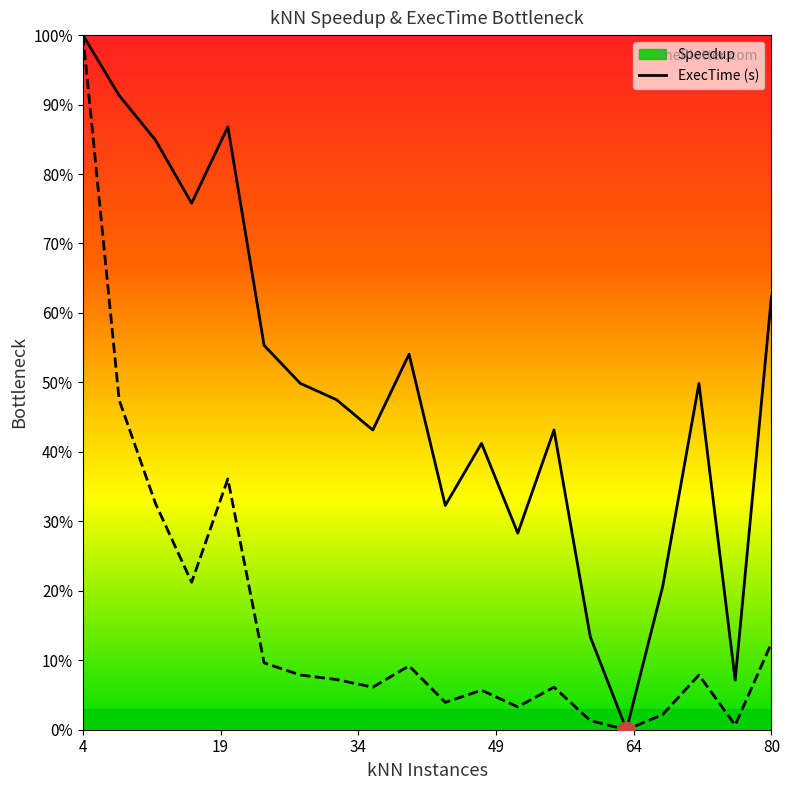

How many values in ExecTime (s) are above zero?

19